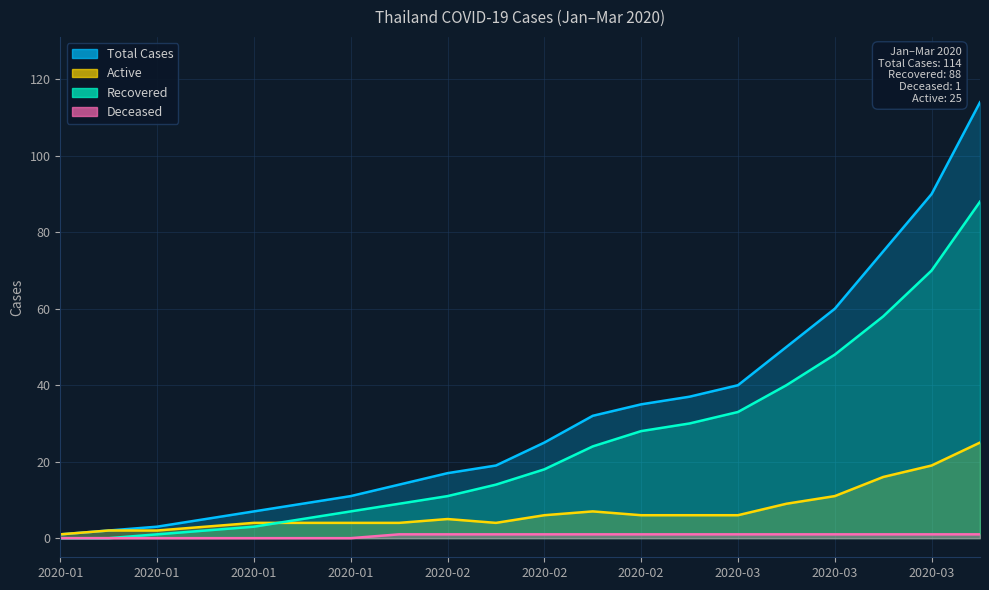

Reading left to right, what are all the values shown in this chart?

Total Cases: 1	2	3	5	7	9	11	14	17	19	25	32	35	37	40	50	60	75	90	114
Recovered: 0	0	1	2	3	5	7	9	11	14	18	24	28	30	33	40	48	58	70	88
Deceased: 0	0	0	0	0	0	0	1	1	1	1	1	1	1	1	1	1	1	1	1
Active: 1	2	2	3	4	4	4	4	5	4	6	7	6	6	6	9	11	16	19	25